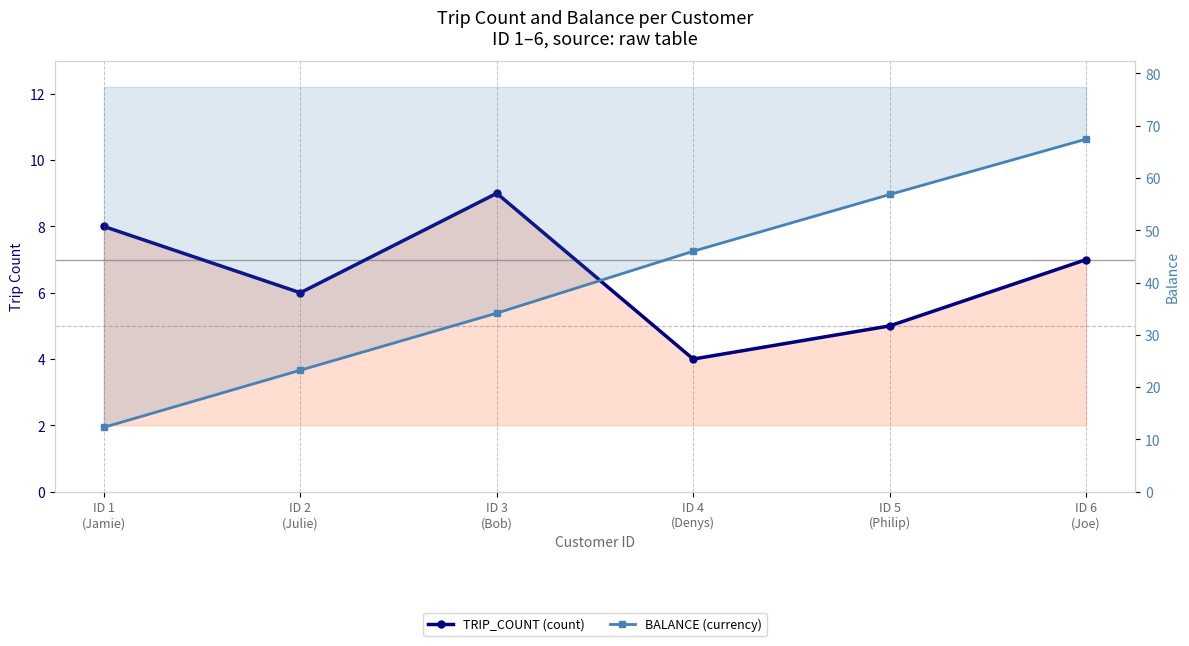

Which category has the highest value across all series?

ID 6
(Joe)